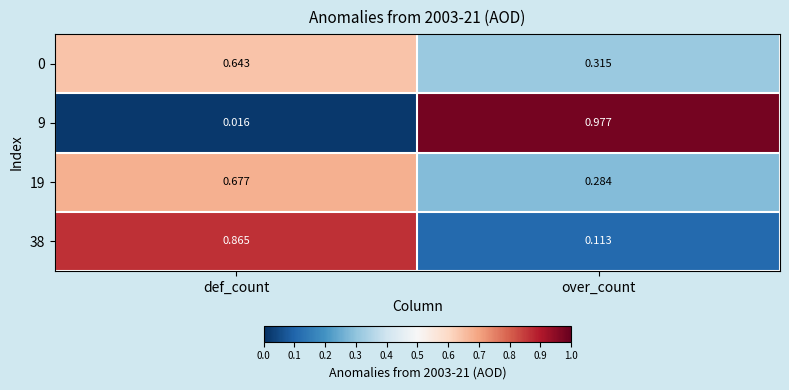

Which series has the largest total across all categories?

9